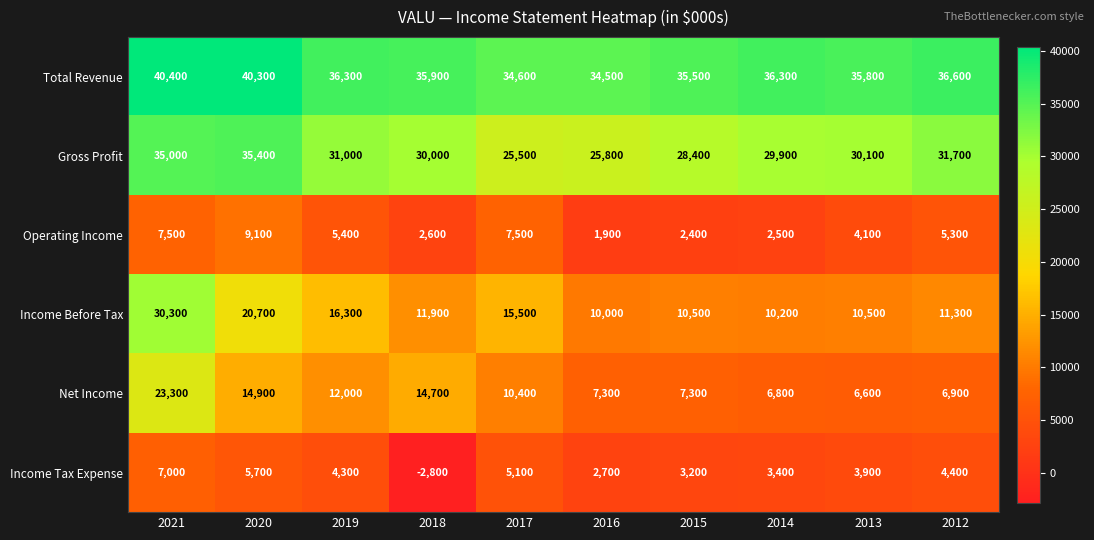

Which category has the highest value across all series?

2021